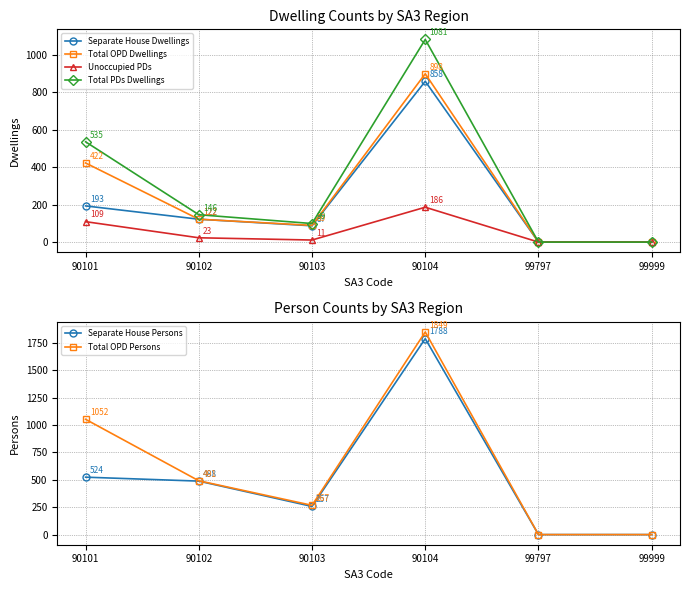

How many interior local peaks does the Separate House Dwellings series have?

1